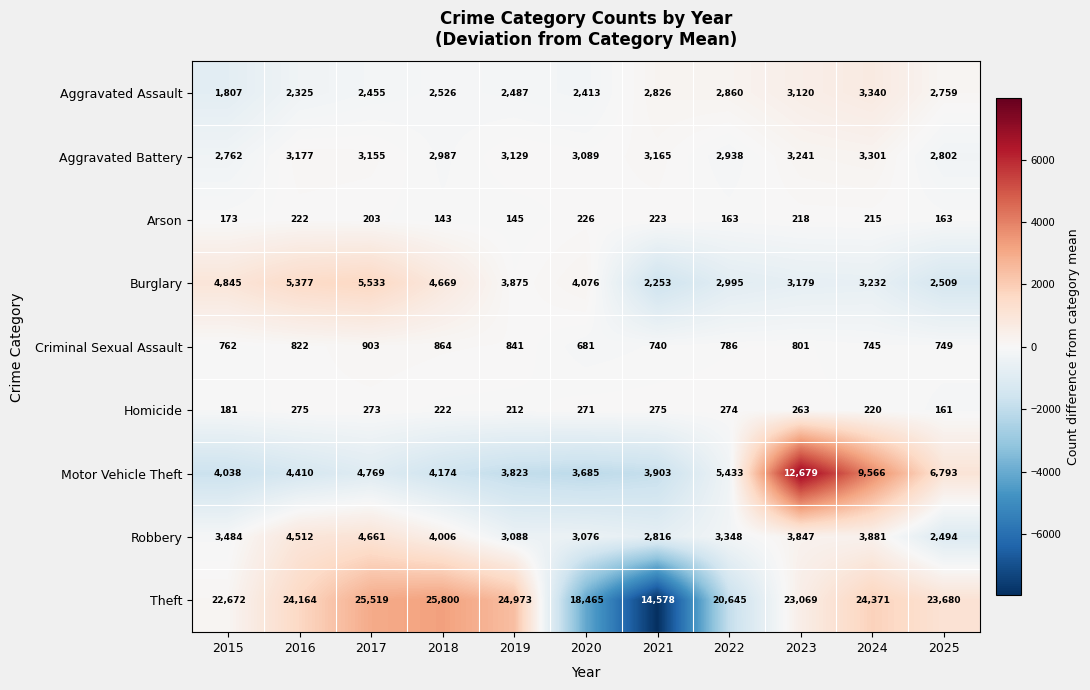

Count the number of categories in the chart.

11